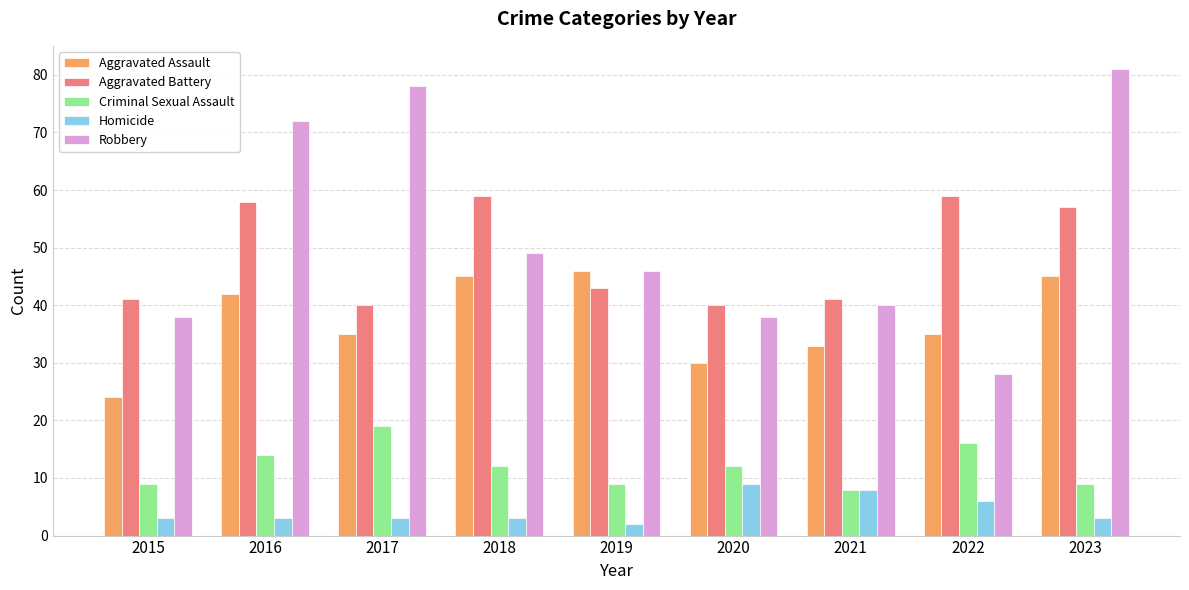

What value does the Aggravated Battery series have at 2018, to the nearest 5?

60